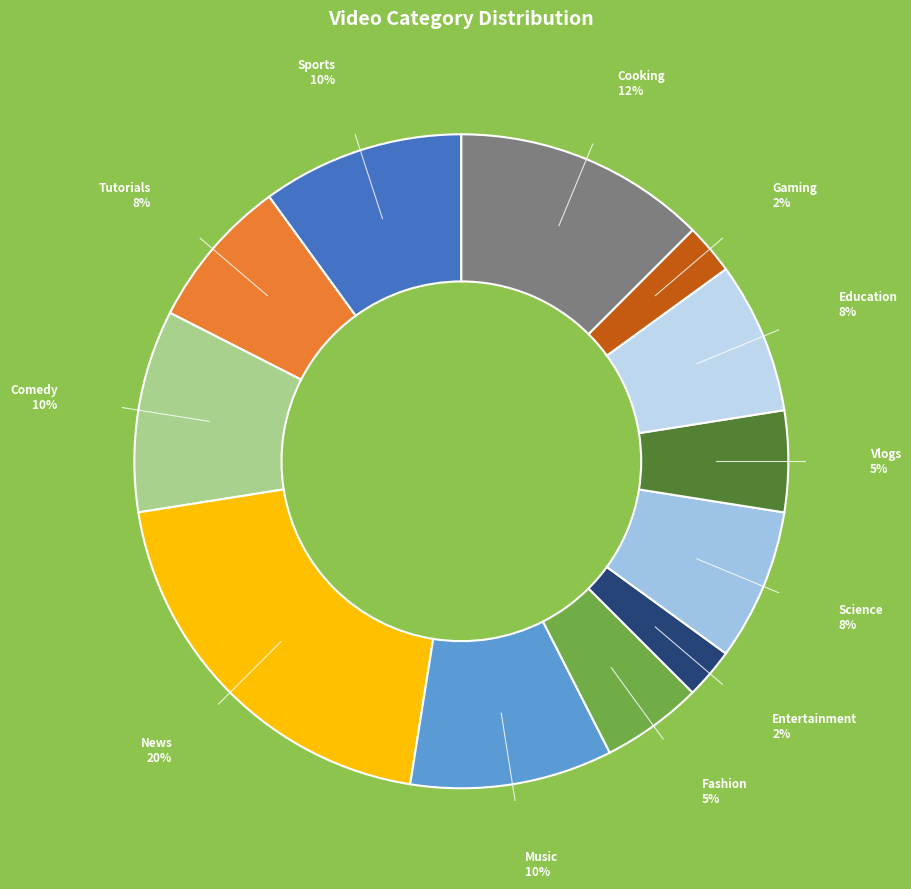

To the nearest percent, what is the difference between the largest and smallest slice percentages?

18%